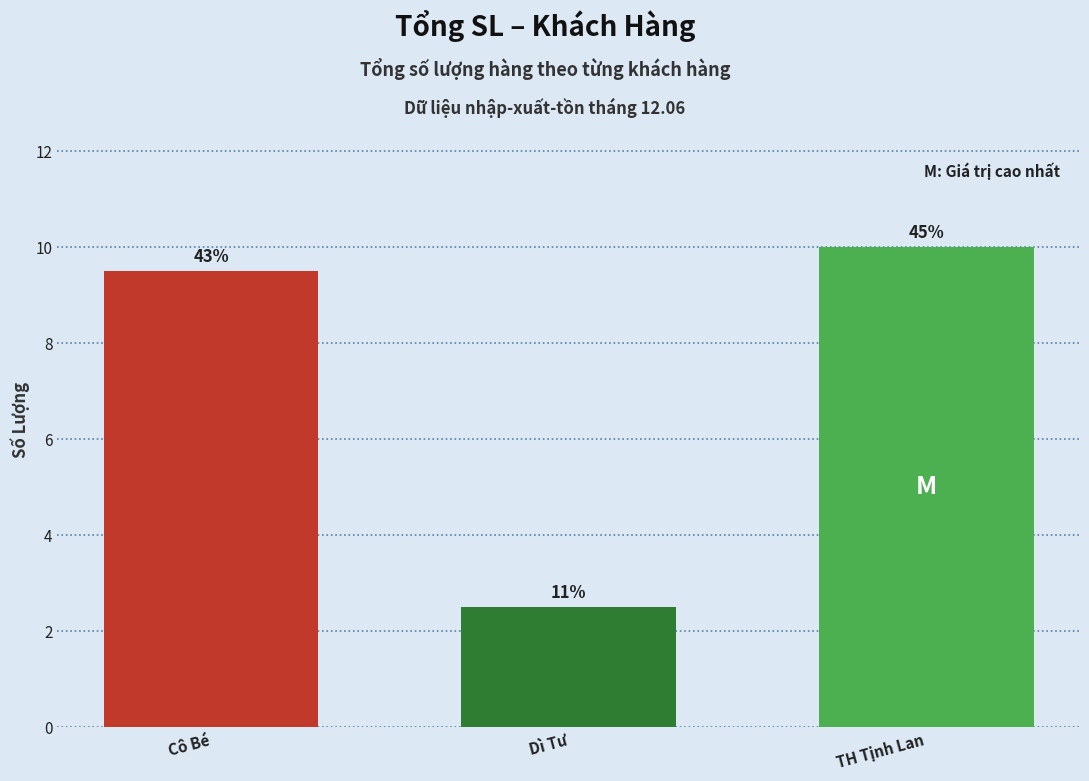

Reading left to right, transcribe all the data shown in this chart.

Cô Bé=9.5	Dì Tư=2.5	TH Tịnh Lan=10.0